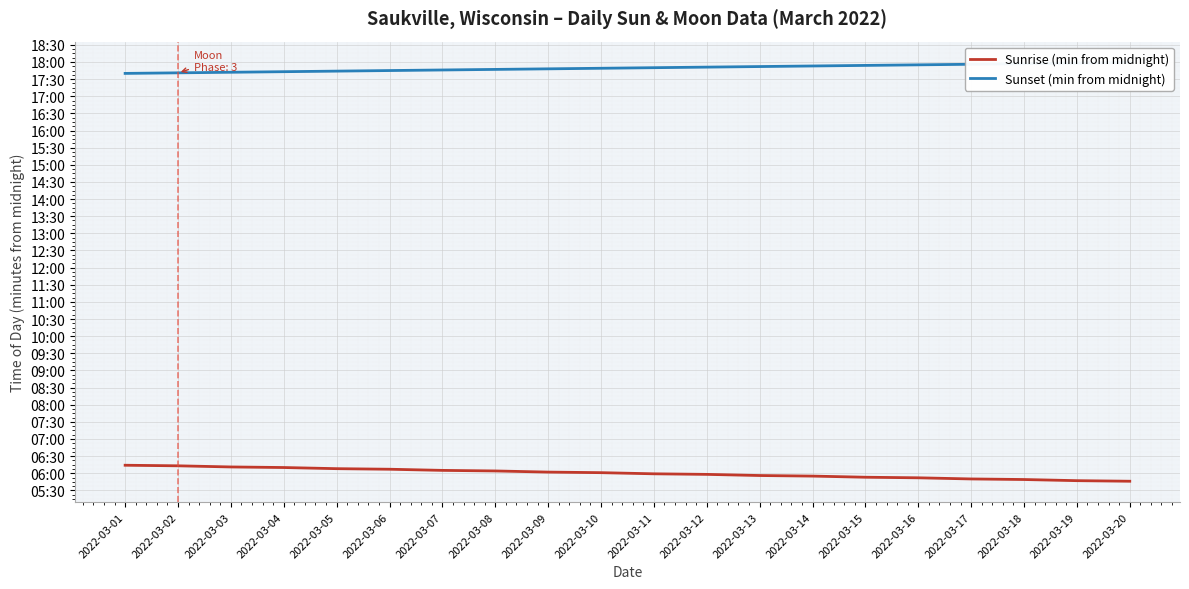

What is the difference between the maximum and second lowest values in the Sunset (min from midnight) series?

18